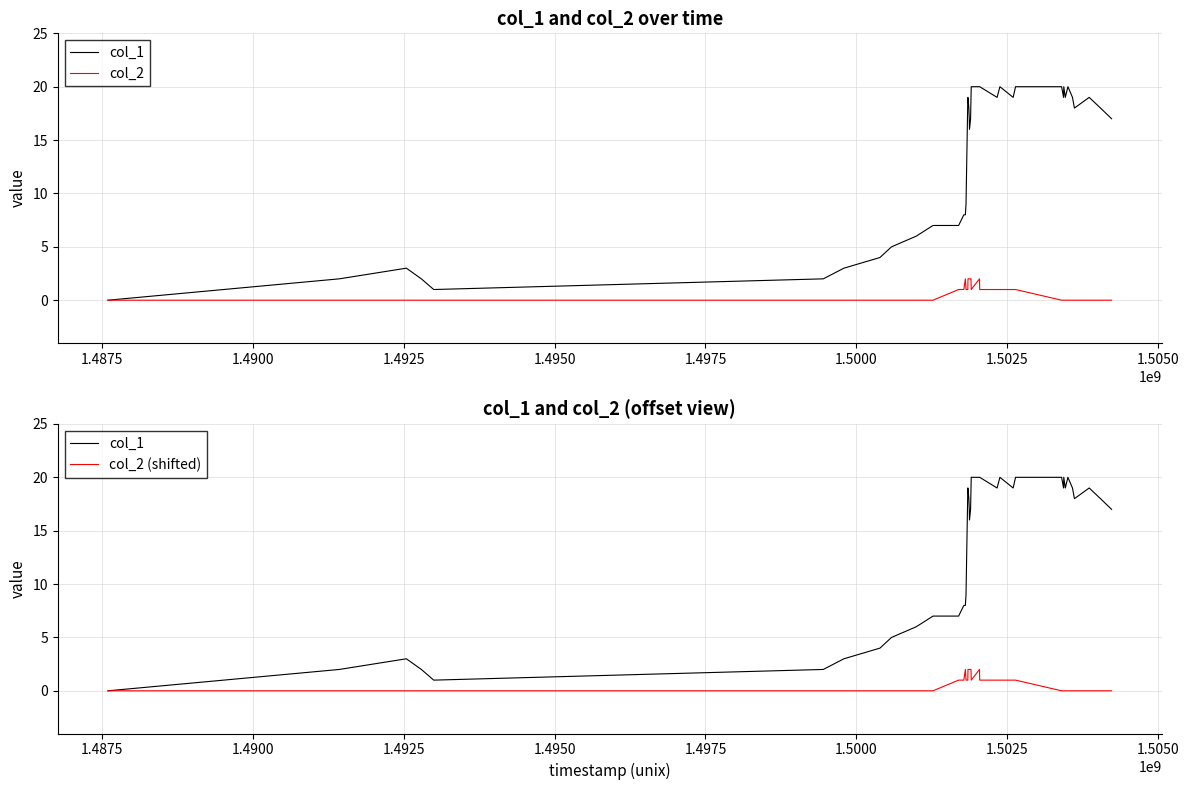

True or false: col_1 and col_2 (shifted) intersect in this chart.

False